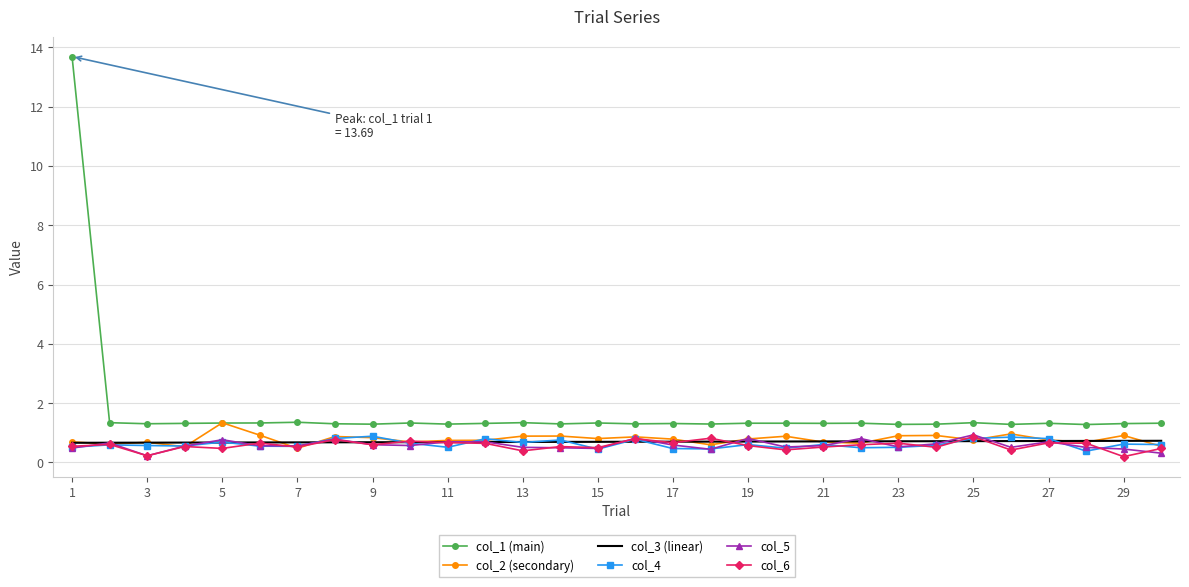

What are all the series names shown in the legend?

col_1 (main), col_2 (secondary), col_3 (linear), col_4, col_5, col_6